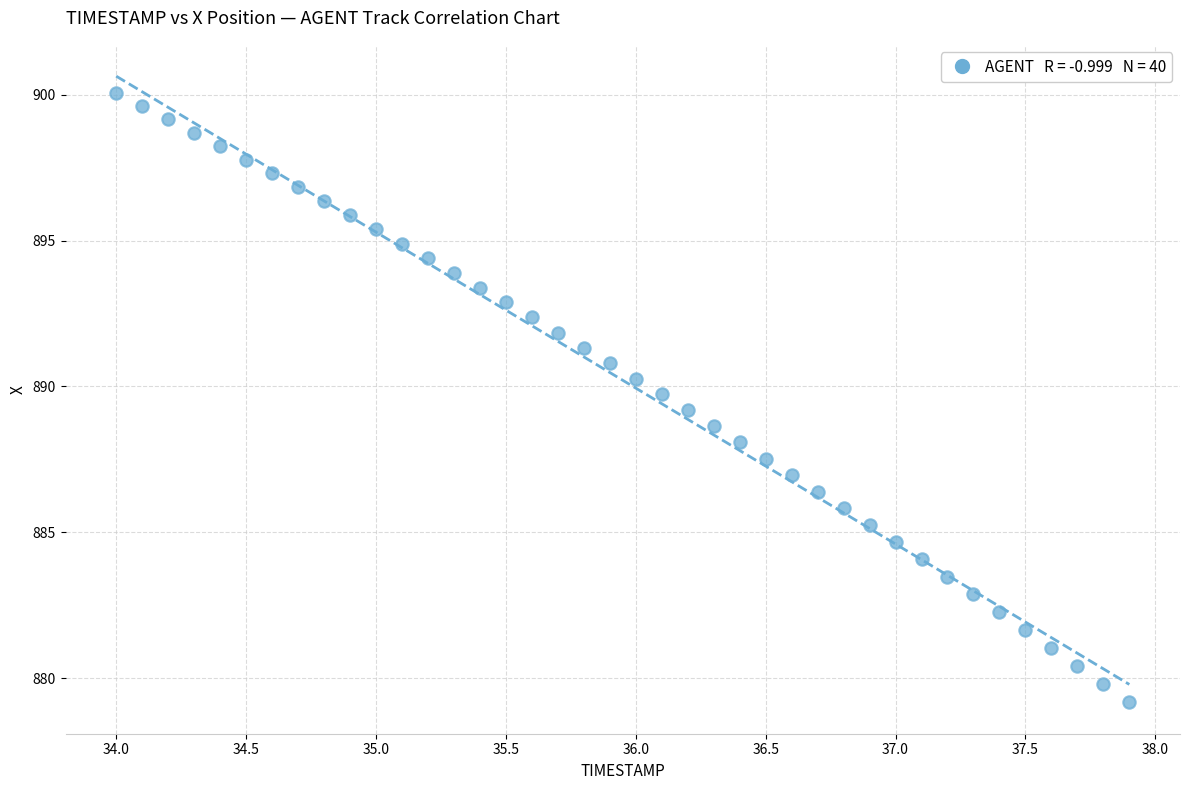

What is the range of X values (max minus min)?

3.9